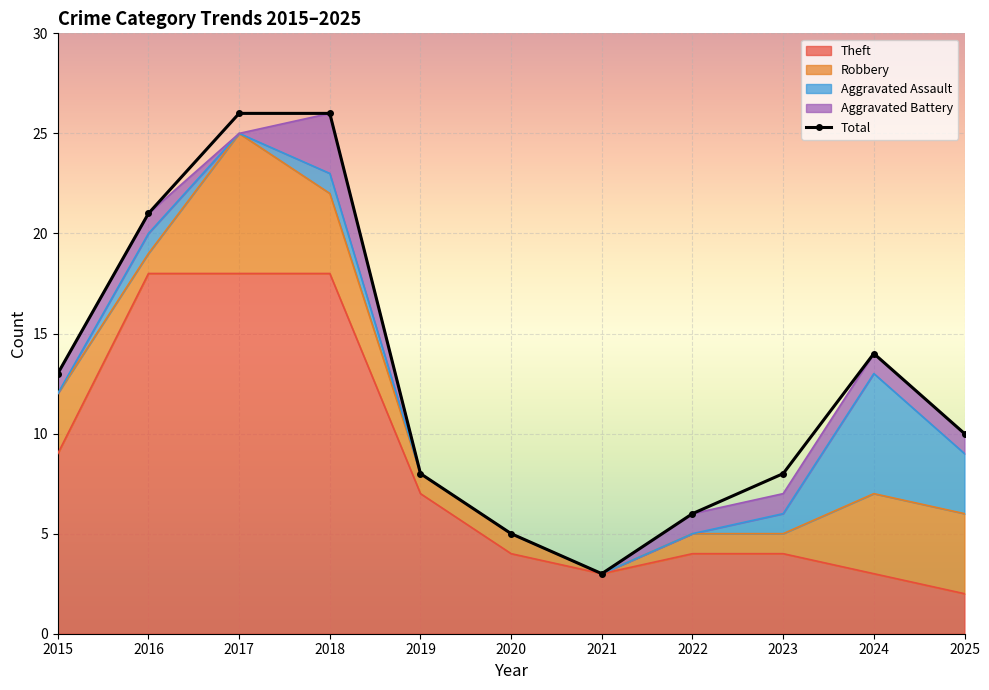

Between 2016 and 2023, which is larger?

2016